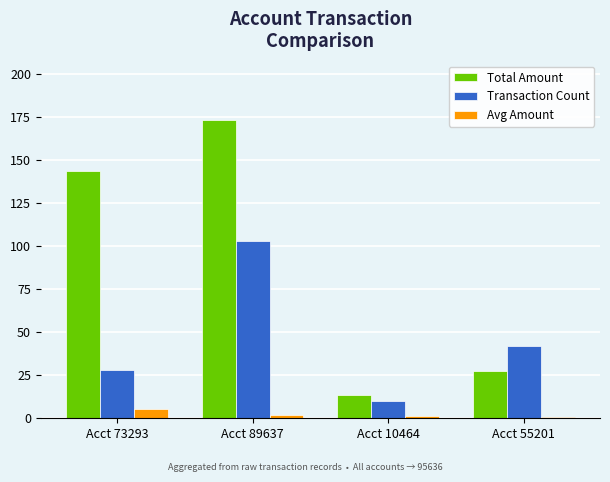

Which series has the largest range (max minus min)?

Total Amount